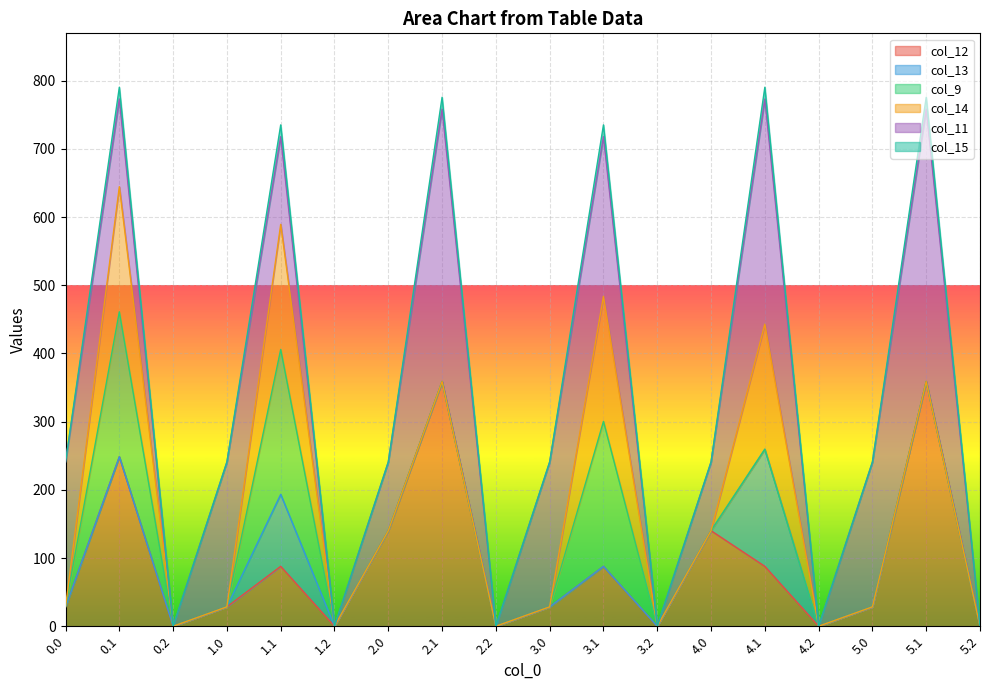

What is the average value of the col_14 series?

40.8